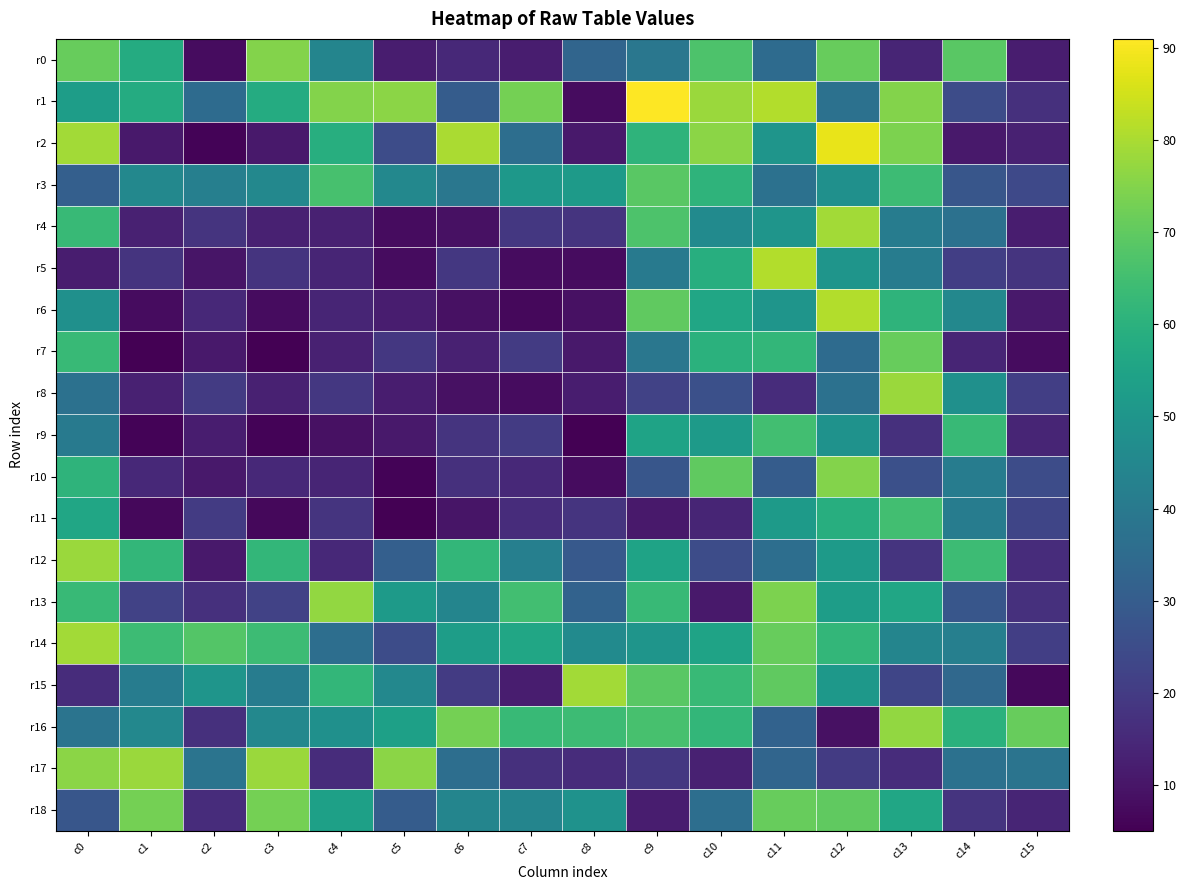

Reading left to right, what are all the values shown in this chart?

r0: c0=71	c1=58	c2=8	c3=75	c4=44	c5=12	c6=15	c7=12	c8=33	c9=39	c10=67	c11=35	c12=71	c13=14	c14=69	c15=12
r1: c0=53	c1=58	c2=35	c3=58	c4=75	c5=76	c6=30	c7=73	c8=8	c9=91	c10=78	c11=81	c12=37	c13=75	c14=25	c15=17
r2: c0=79	c1=11	c2=6	c3=11	c4=59	c5=25	c6=80	c7=36	c8=11	c9=61	c10=76	c11=50	c12=88	c13=74	c14=11	c15=13
r3: c0=31	c1=45	c2=42	c3=45	c4=66	c5=45	c6=39	c7=51	c8=52	c9=69	c10=61	c11=37	c12=48	c13=64	c14=28	c15=24
r4: c0=63	c1=13	c2=18	c3=13	c4=13	c5=8	c6=9	c7=19	c8=18	c9=67	c10=46	c11=50	c12=79	c13=41	c14=37	c15=12
r5: c0=12	c1=18	c2=10	c3=18	c4=14	c5=8	c6=19	c7=8	c8=8	c9=40	c10=59	c11=81	c12=50	c13=41	c14=21	c15=18
r6: c0=48	c1=8	c2=15	c3=8	c4=14	c5=12	c6=9	c7=7	c8=9	c9=70	c10=56	c11=50	c12=81	c13=61	c14=45	c15=11
r7: c0=63	c1=5	c2=11	c3=5	c4=13	c5=19	c6=13	c7=20	c8=11	c9=39	c10=60	c11=62	c12=35	c13=71	c14=14	c15=8
r8: c0=37	c1=13	c2=20	c3=13	c4=19	c5=12	c6=9	c7=8	c8=12	c9=22	c10=26	c11=16	c12=37	c13=78	c14=48	c15=21
r9: c0=40	c1=6	c2=12	c3=6	c4=9	c5=11	c6=18	c7=20	c8=5	c9=55	c10=52	c11=65	c12=49	c13=17	c14=63	c15=14
r10: c0=61	c1=15	c2=11	c3=15	c4=14	c5=6	c6=17	c7=15	c8=8	c9=28	c10=70	c11=30	c12=75	c13=26	c14=41	c15=25
r11: c0=56	c1=7	c2=20	c3=7	c4=18	c5=5	c6=10	c7=16	c8=18	c9=11	c10=14	c11=52	c12=59	c13=65	c14=41	c15=23
r12: c0=78	c1=62	c2=11	c3=62	c4=15	c5=31	c6=62	c7=42	c8=29	c9=55	c10=25	c11=36	c12=52	c13=18	c14=64	c15=16
r13: c0=63	c1=22	c2=17	c3=22	c4=77	c5=52	c6=44	c7=65	c8=32	c9=63	c10=11	c11=74	c12=53	c13=56	c14=28	c15=17
r14: c0=79	c1=64	c2=68	c3=64	c4=36	c5=25	c6=53	c7=56	c8=46	c9=50	c10=55	c11=71	c12=62	c13=44	c14=42	c15=21
r15: c0=16	c1=41	c2=50	c3=41	c4=62	c5=45	c6=20	c7=12	c8=79	c9=69	c10=63	c11=70	c12=51	c13=23	c14=34	c15=7
r16: c0=38	c1=45	c2=17	c3=45	c4=48	c5=54	c6=73	c7=63	c8=64	c9=66	c10=62	c11=32	c12=9	c13=77	c14=60	c15=71
r17: c0=76	c1=78	c2=38	c3=78	c4=16	c5=76	c6=36	c7=17	c8=16	c9=19	c10=13	c11=33	c12=20	c13=16	c14=37	c15=38
r18: c0=28	c1=73	c2=16	c3=73	c4=54	c5=30	c6=44	c7=44	c8=49	c9=12	c10=36	c11=71	c12=70	c13=56	c14=18	c15=14